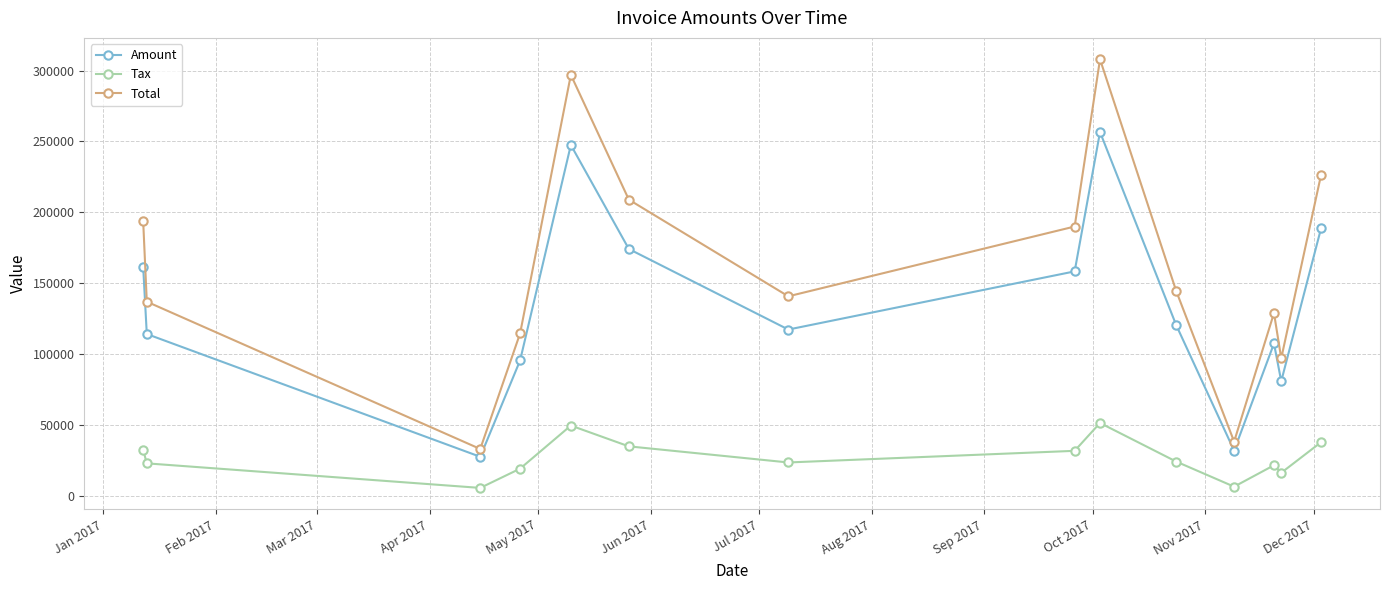

What is the value of the Tax point at the 12th from the left?

21480.6